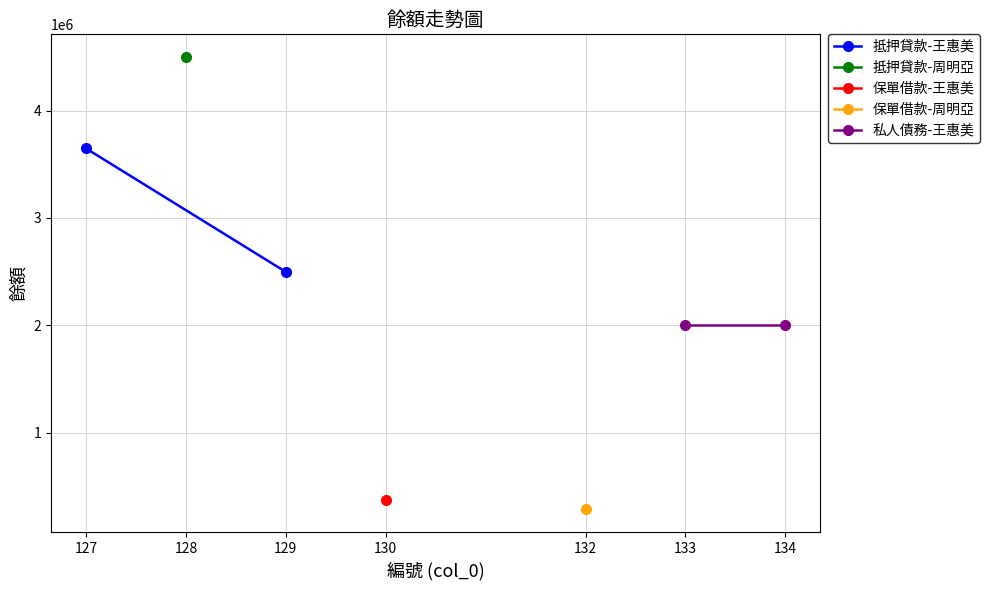

What is the highest value of the 抵押貸款-王惠美 series?

3647892